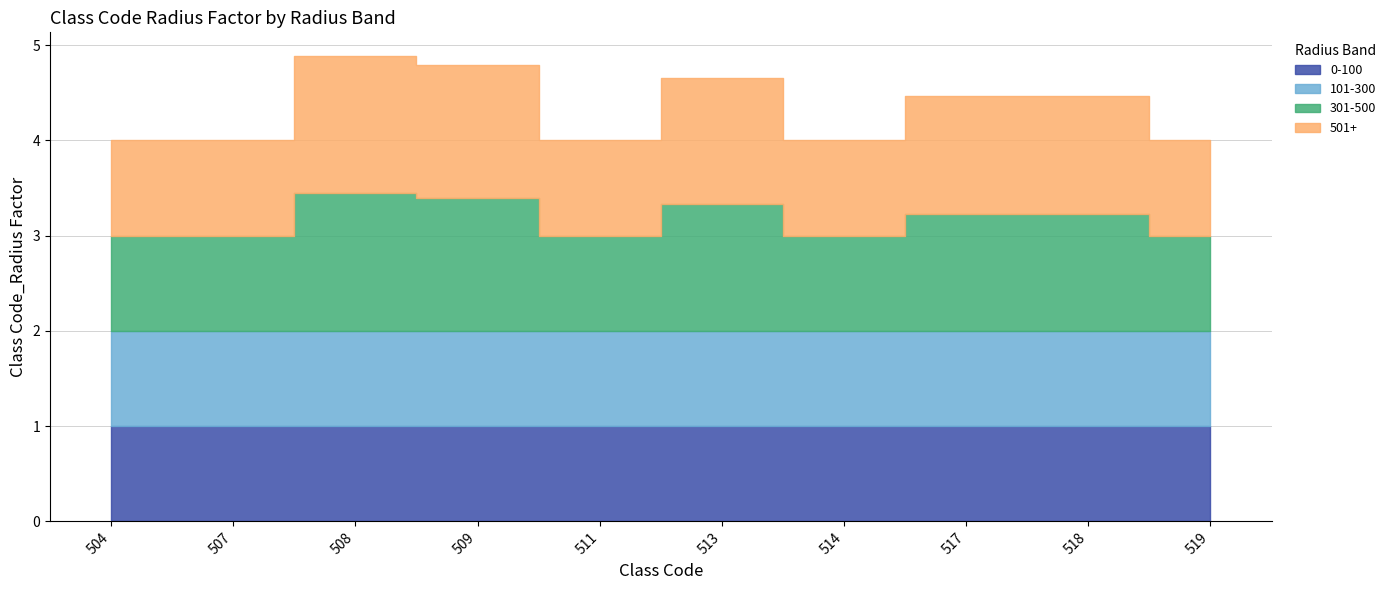

What are all the series names shown in the legend?

0-100, 101-300, 301-500, 501+